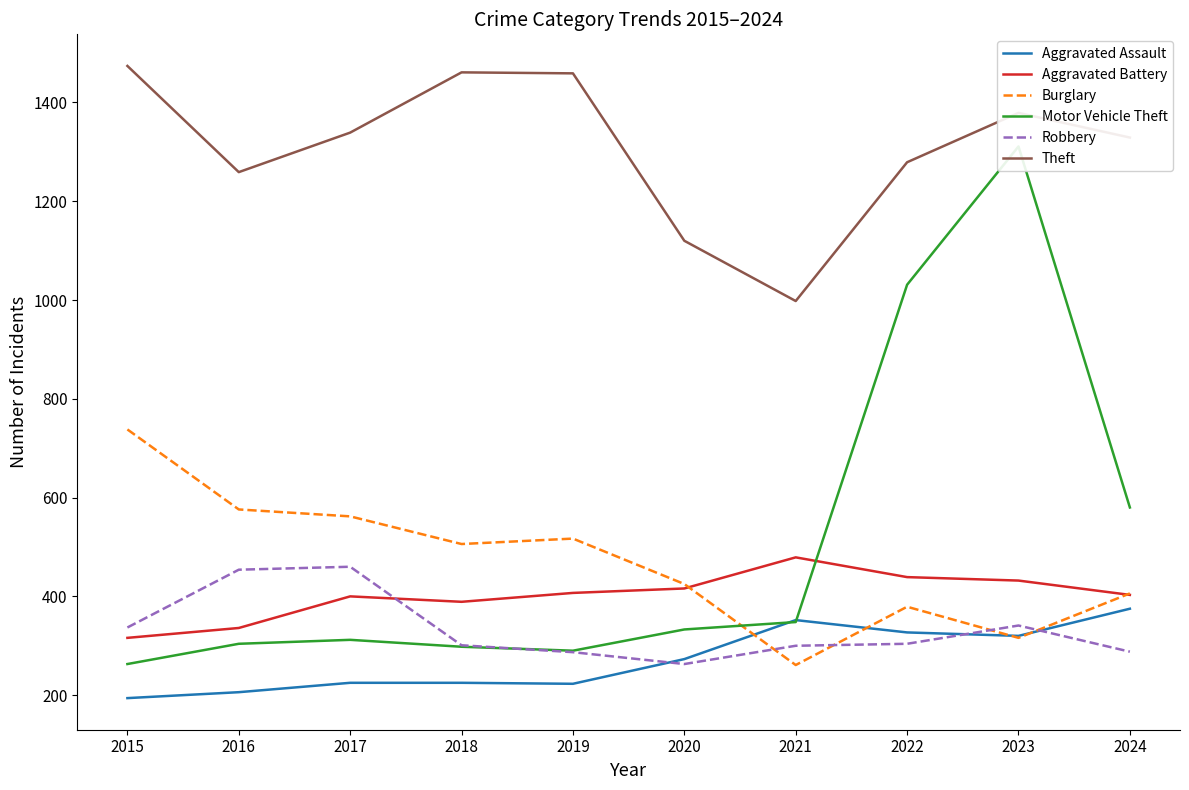

What is the sum of the Theft values at 2024 and 2015?

2803